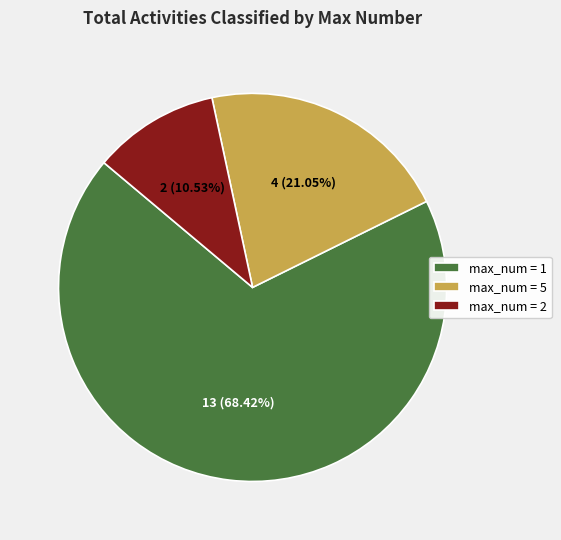

Rank the categories by value from highest to lowest.

max_num = 1, max_num = 5, max_num = 2